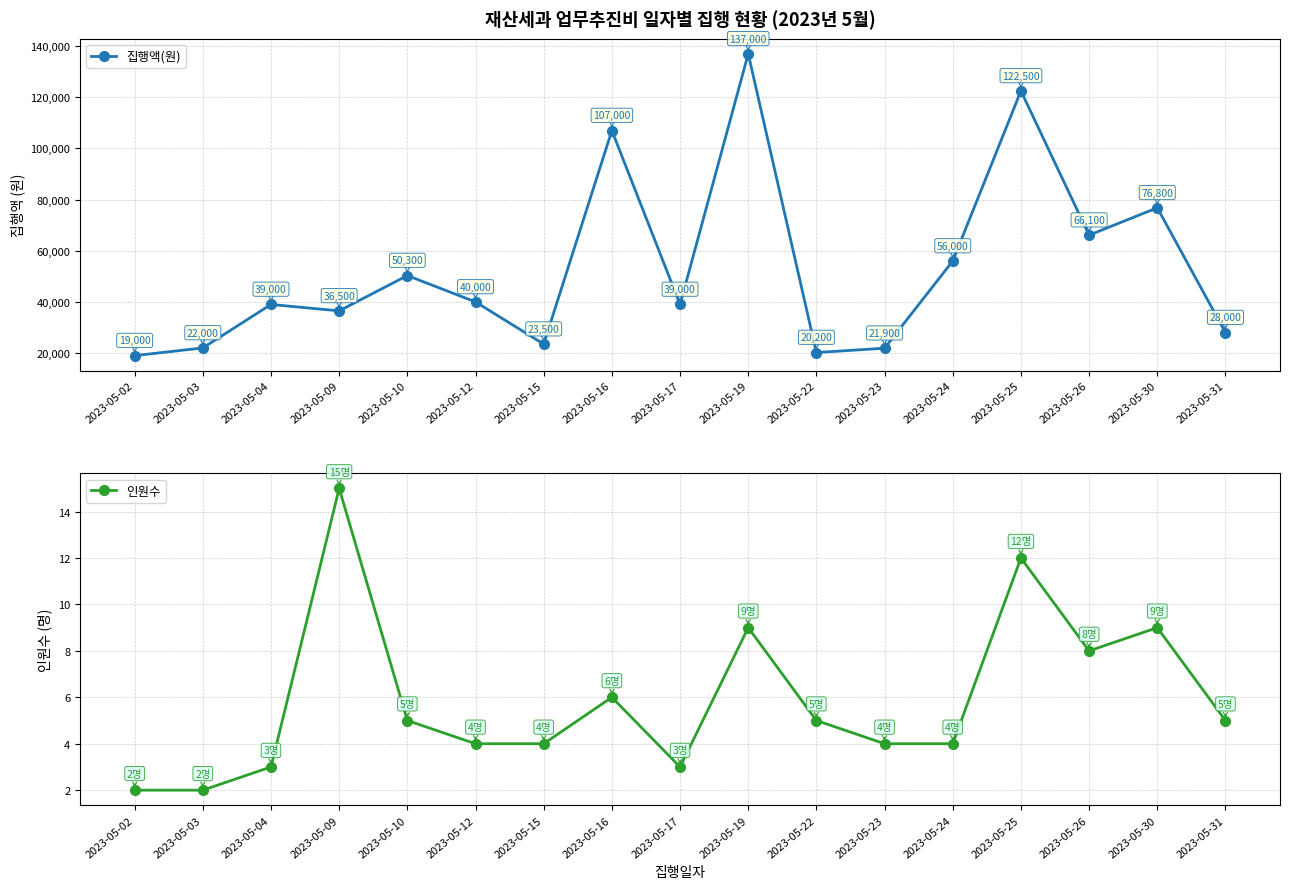

Which series has the widest spread of values?

집행액(원)